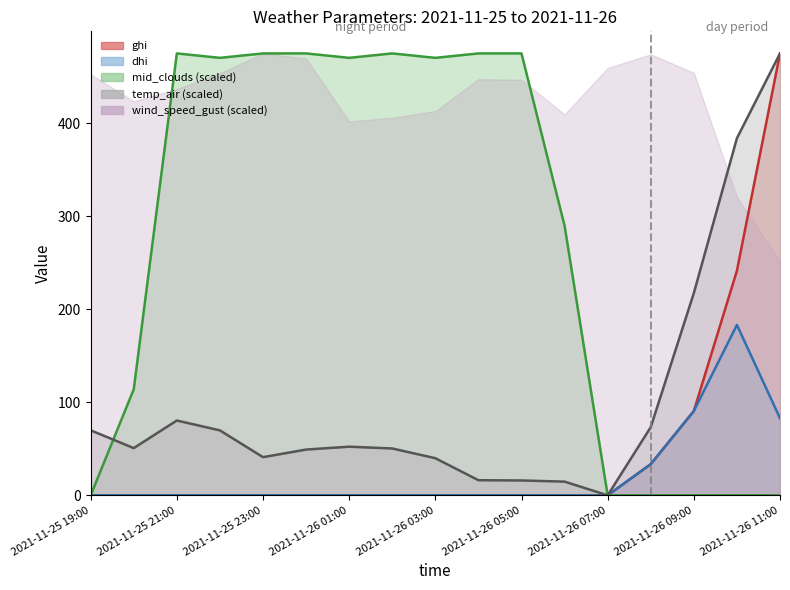

Between 2021-11-26 03:00 and 2021-11-25 19:00, which is larger?

2021-11-25 19:00